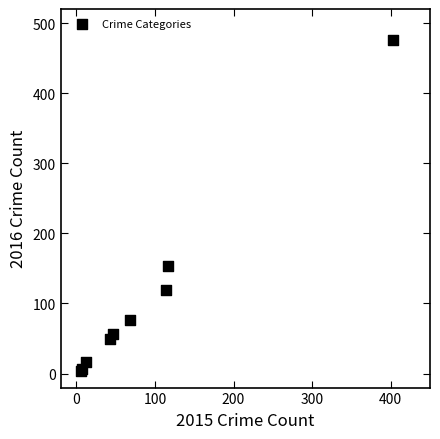

What Y value in the scatter plot is closest to 239?

154